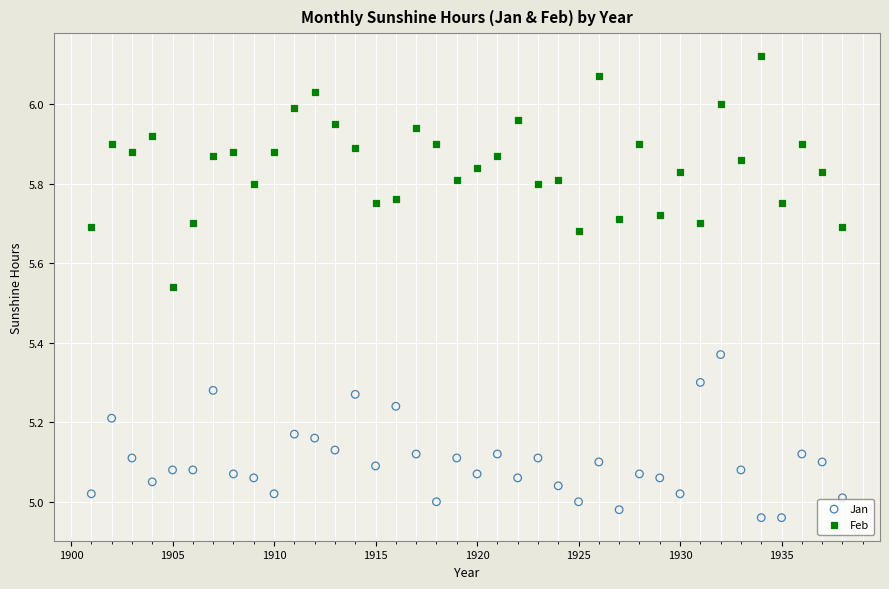

Which series reaches the minimum Y coordinate?

Jan